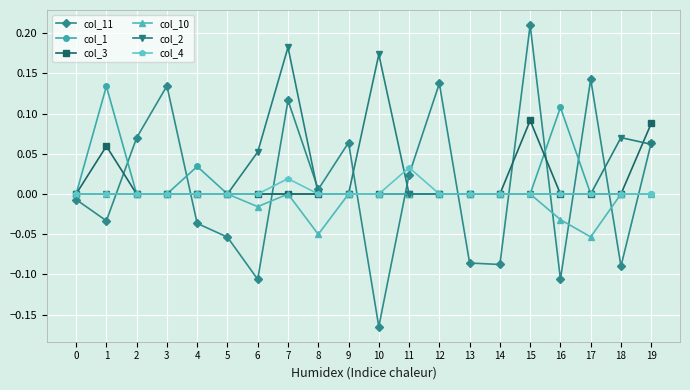

The value of col_1 at 9 is -0.1. True or false?

False